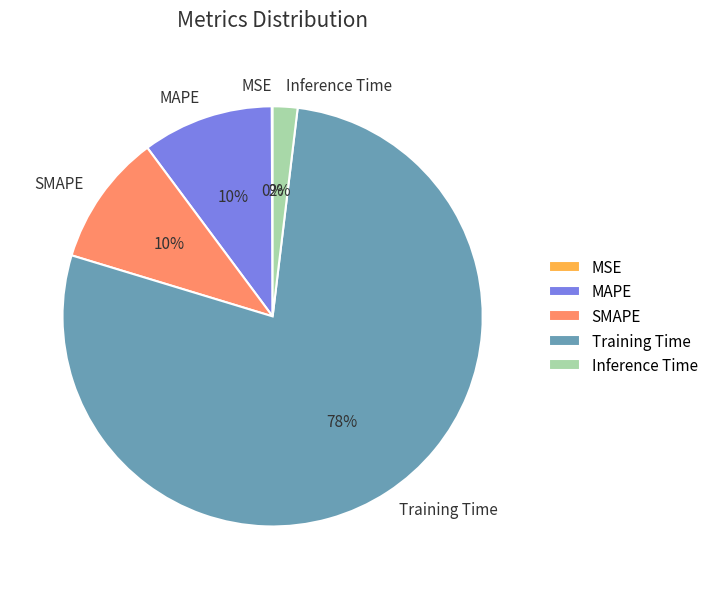

The MAPE slice represents 2% of the pie. True or false?

False